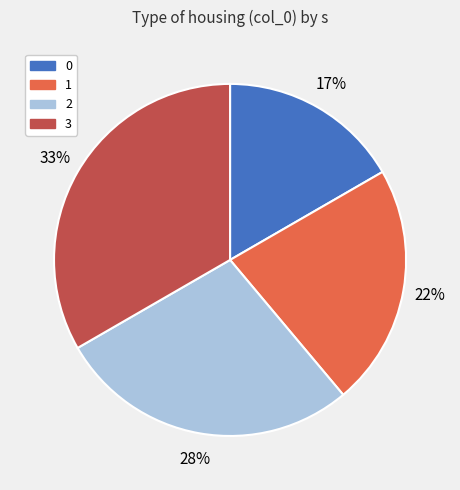

Between 3 and 2, which is larger?

3